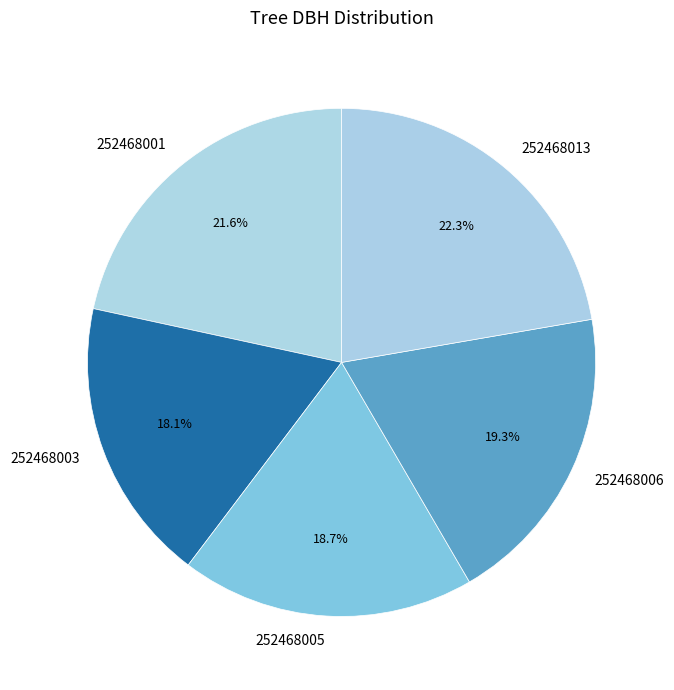

To the nearest percent, what is the combined percentage of 252468003 and 252468013?

40%